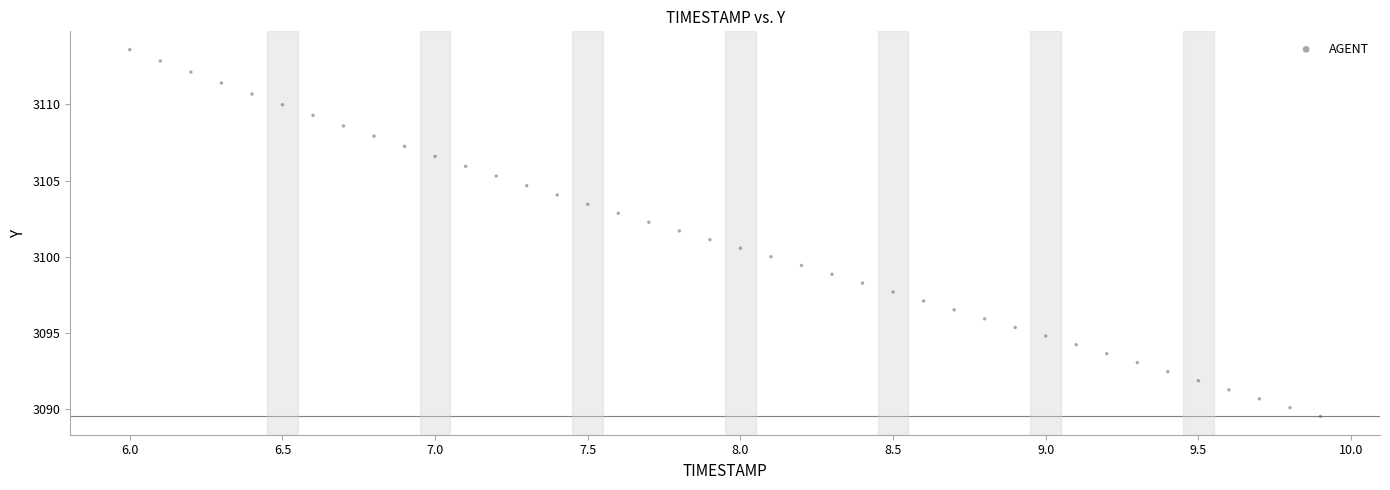

What is the range of X values (max minus min)?

3.9